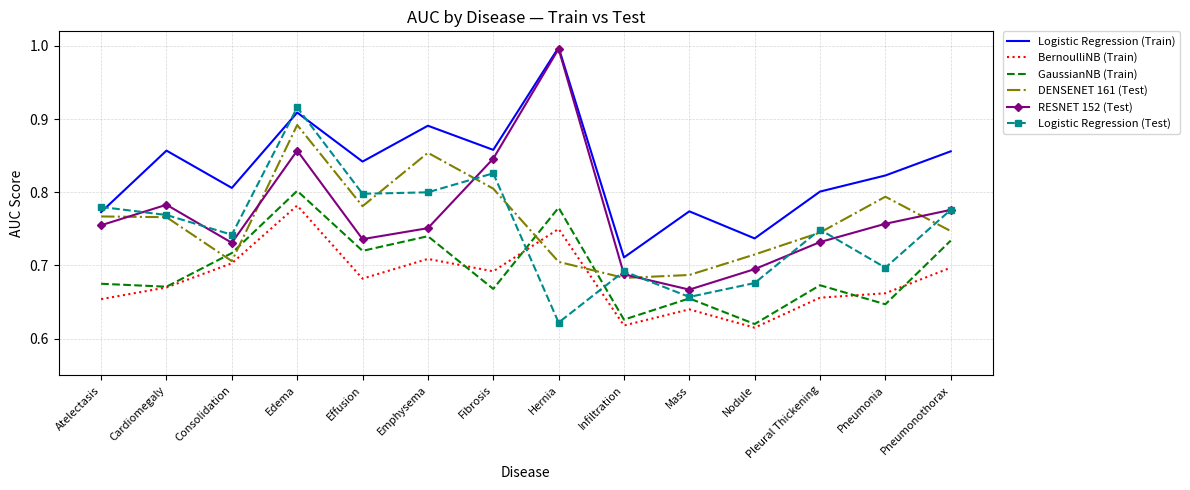

What position from the left is Pneumonia?

13